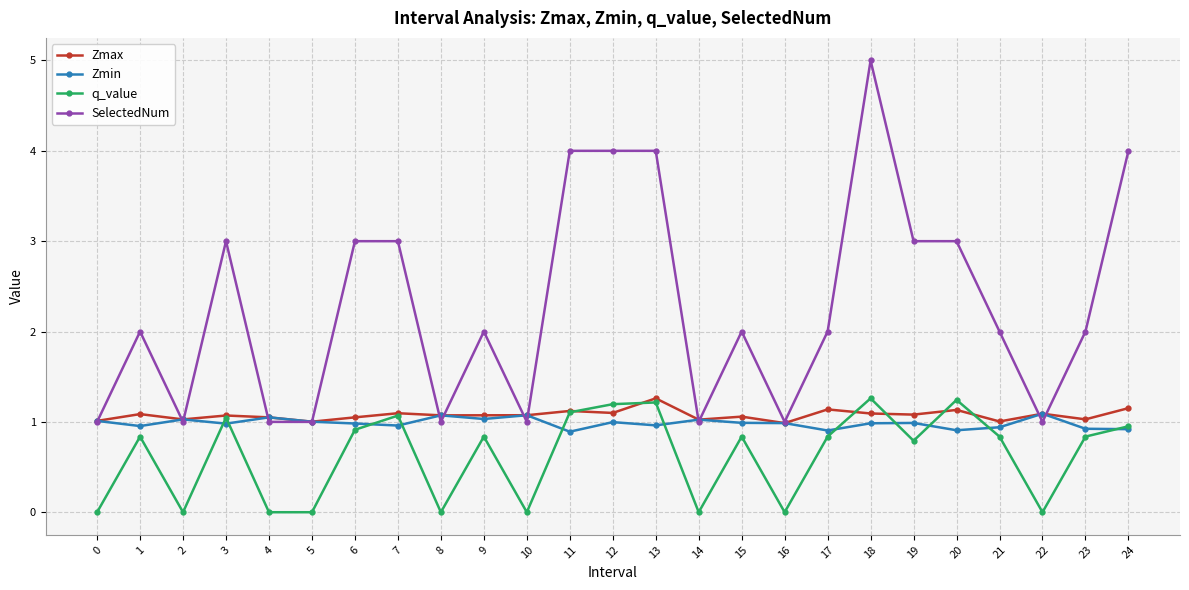

What are all the series names shown in the legend?

Zmax, Zmin, q_value, SelectedNum